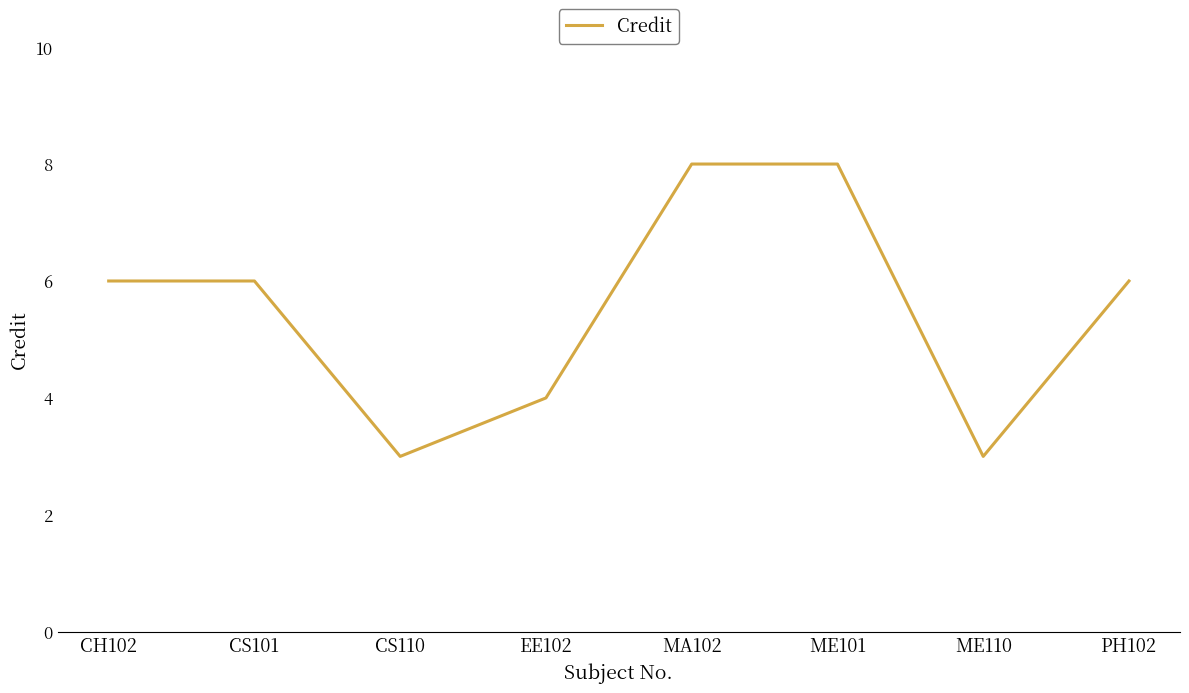

At which category does the data reach its first local valley?

CS110